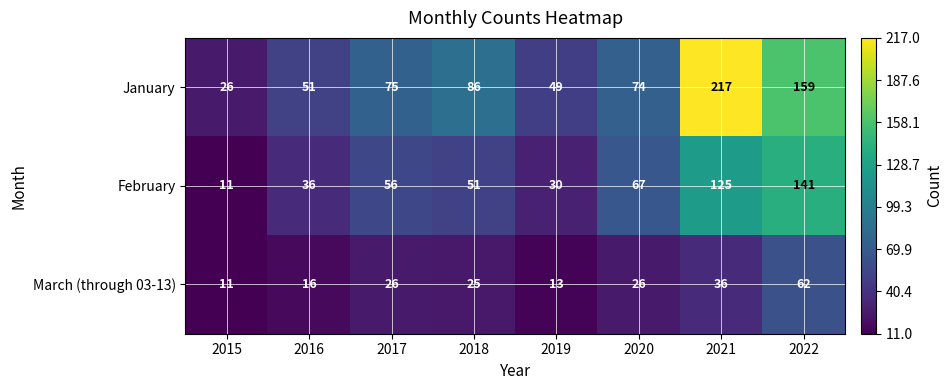

At 2018, list the series in order from smallest to largest.

March (through 03-13), February, January